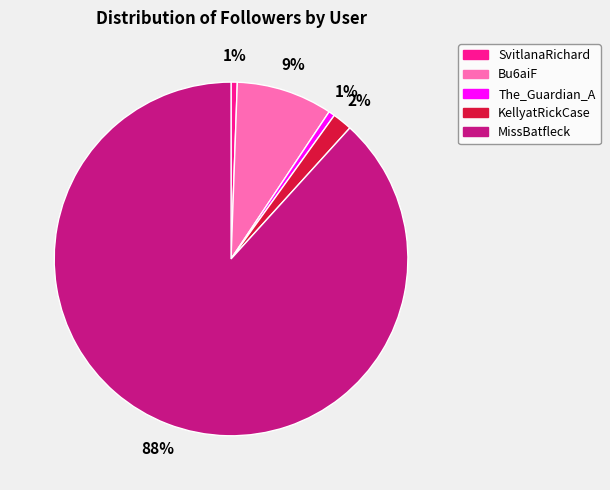

What is the majority slice?

MissBatfleck